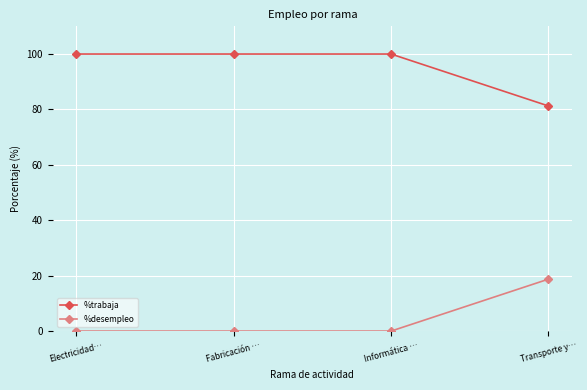

What is the maximum value shown in the chart?

100.0